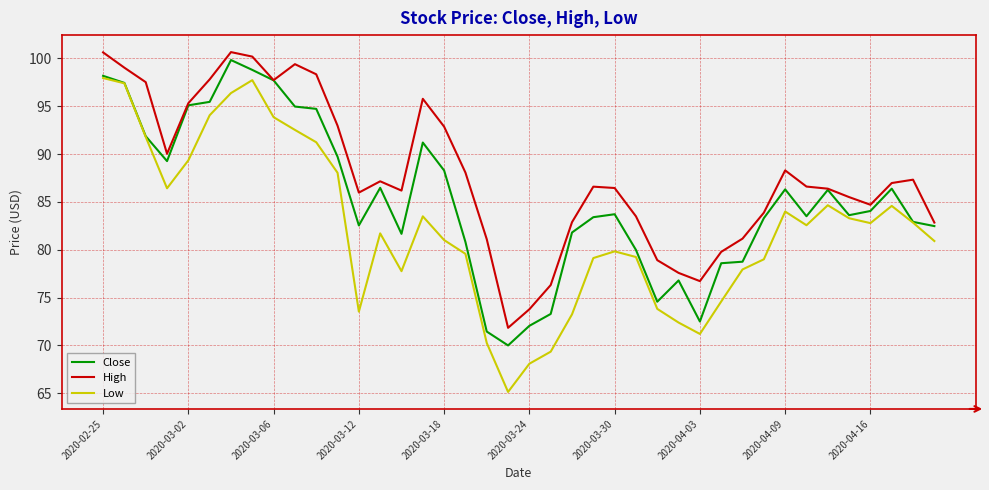

What is the maximum value for High?

100.7